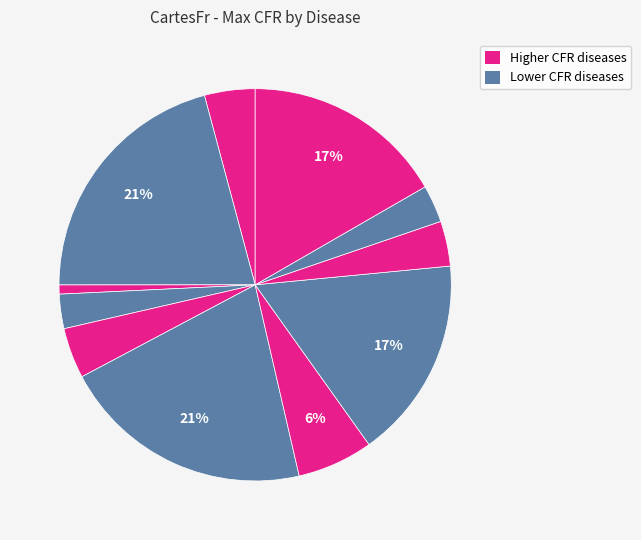

To the nearest percent, what is the average slice percentage?

9%